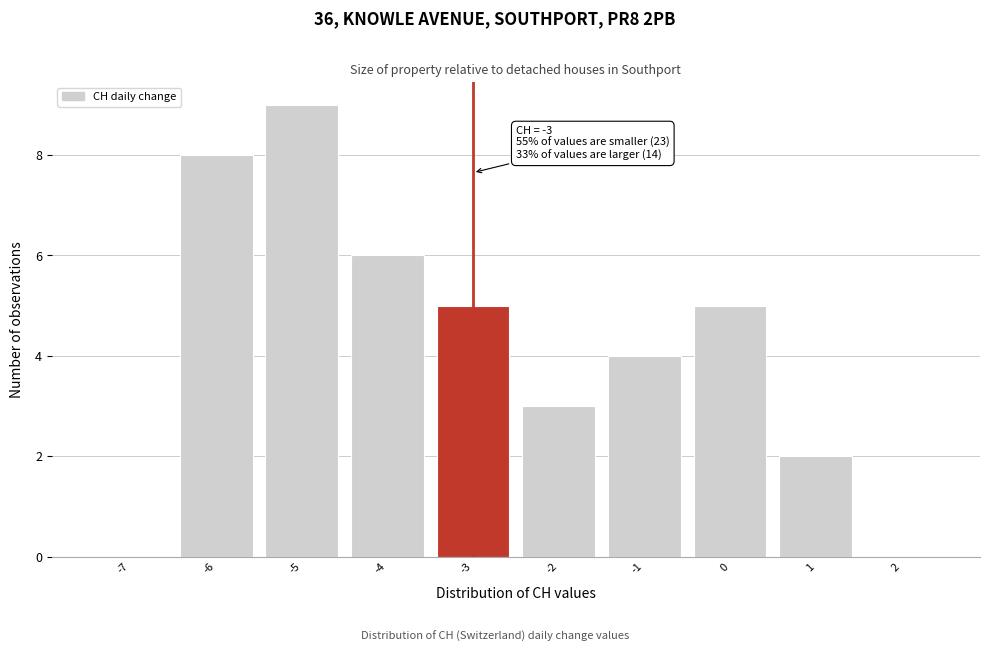

Which range on the x-axis has the tallest bar?

-5.5 to -4.5